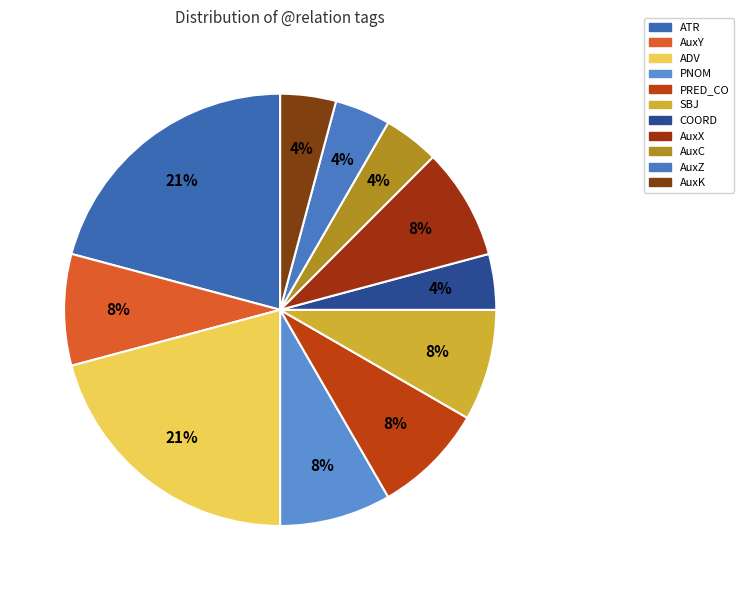

The PNOM slice represents 8% of the pie. True or false?

True